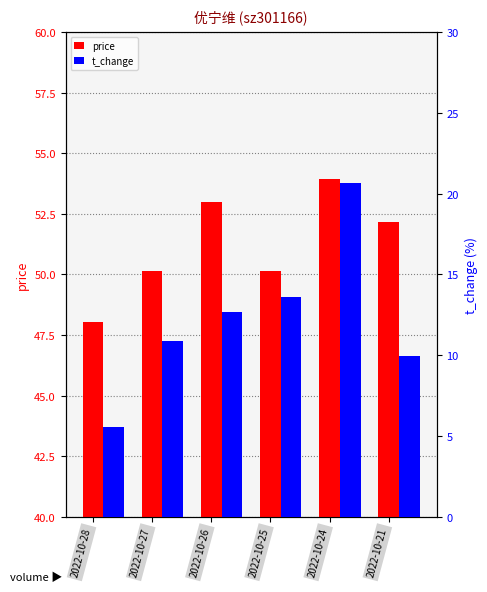

What is the difference between the second highest and minimum values in the price series?

4.9